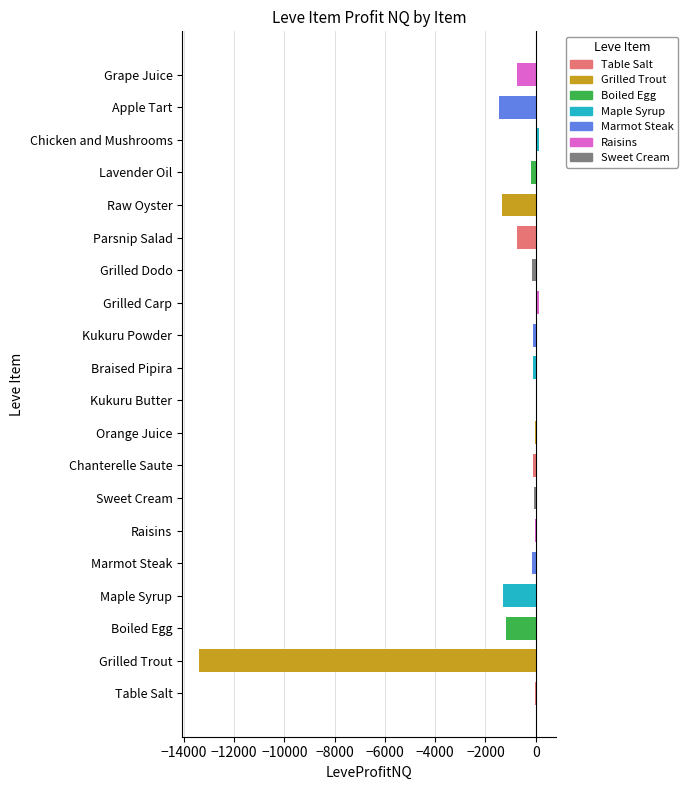

Is it true that the value at Grape Juice is -752.0?

True